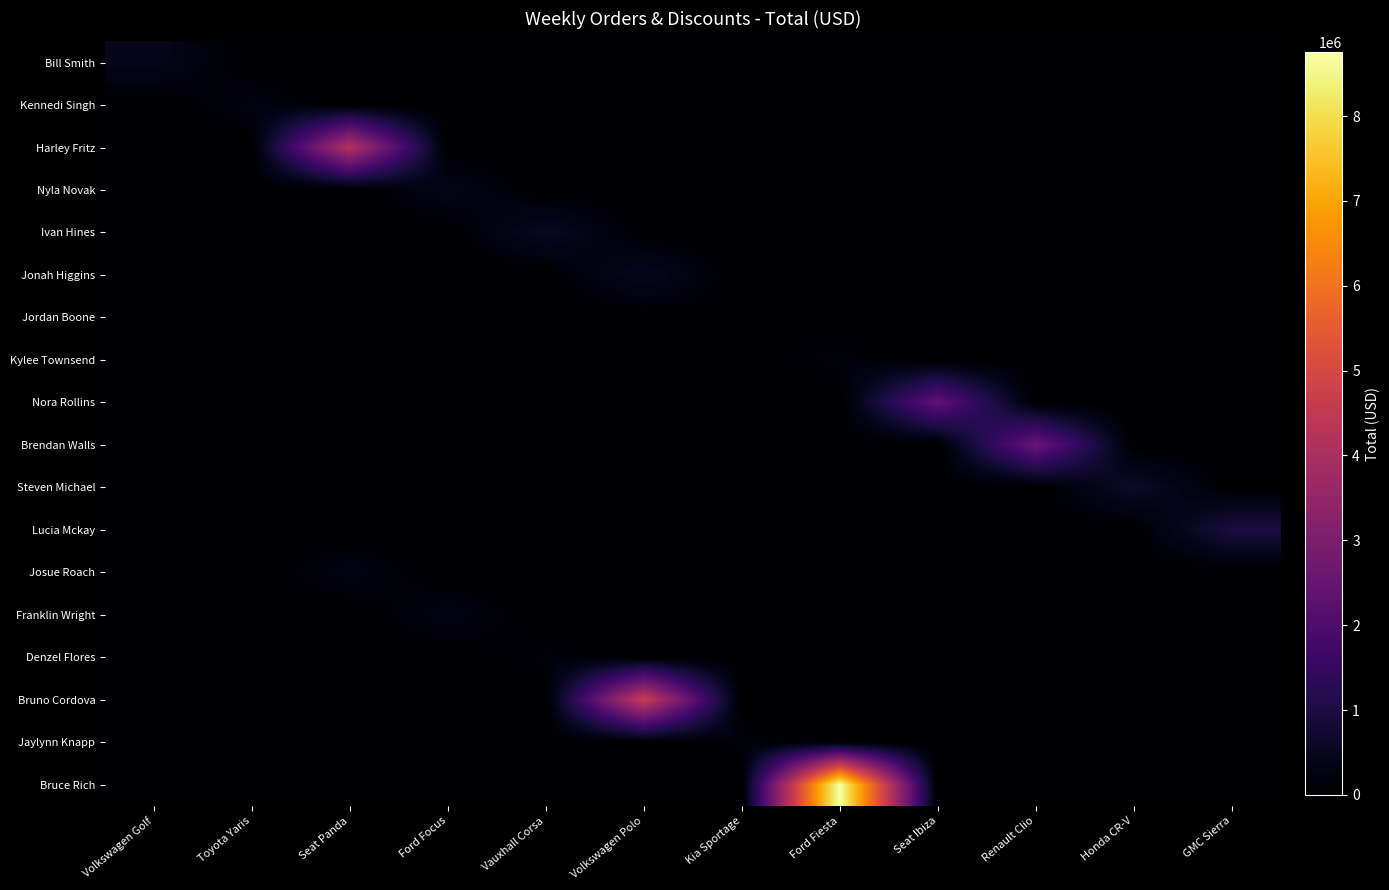

What is the total value across all series at Ford Focus?

660000